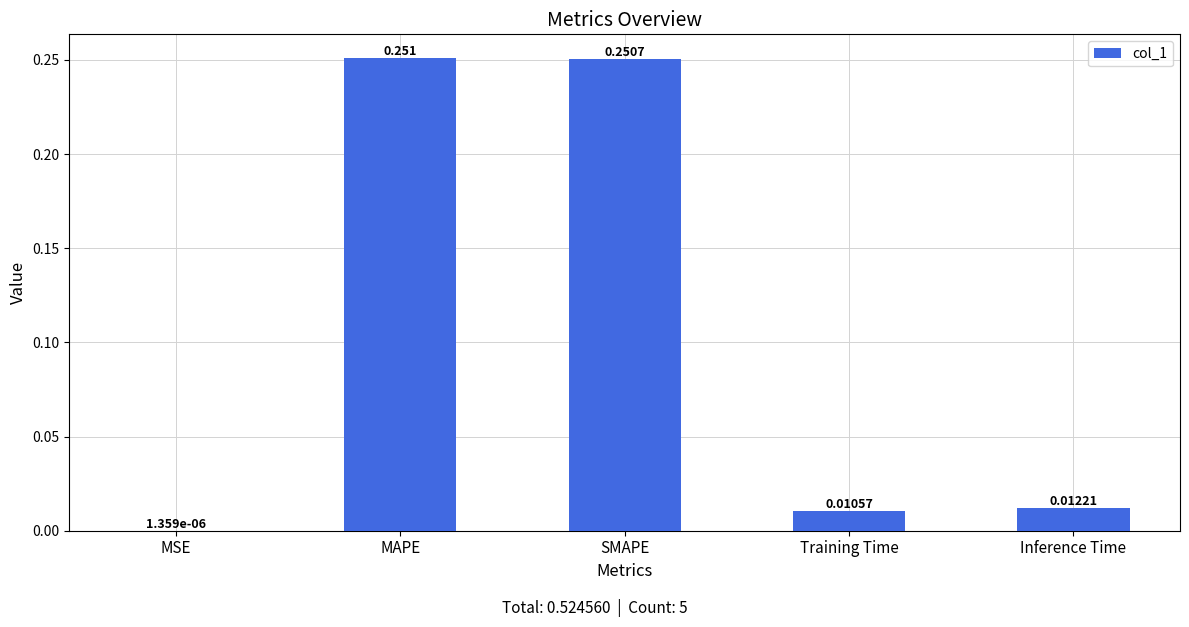

Between MAPE and Training Time, which is larger?

MAPE